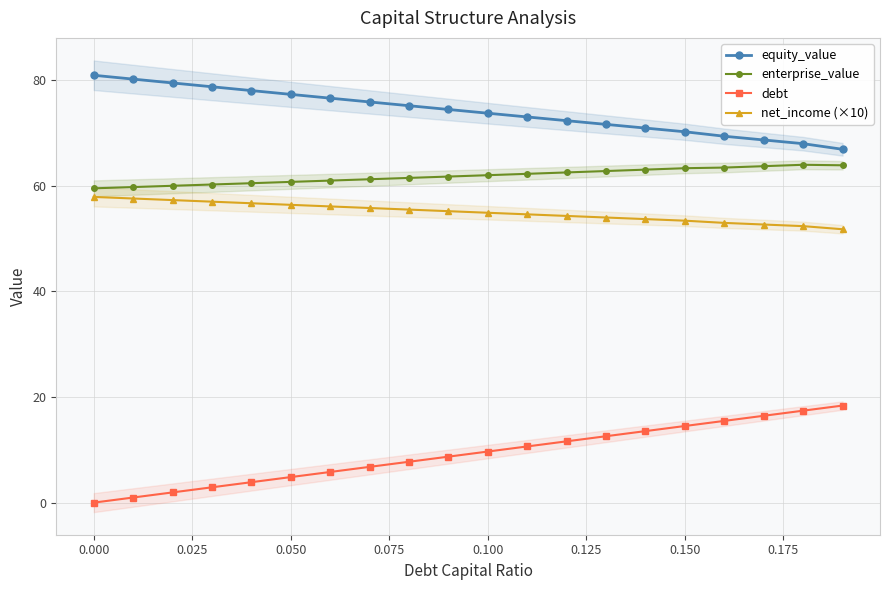

The value of debt at 0.150 is 14.5. True or false?

True